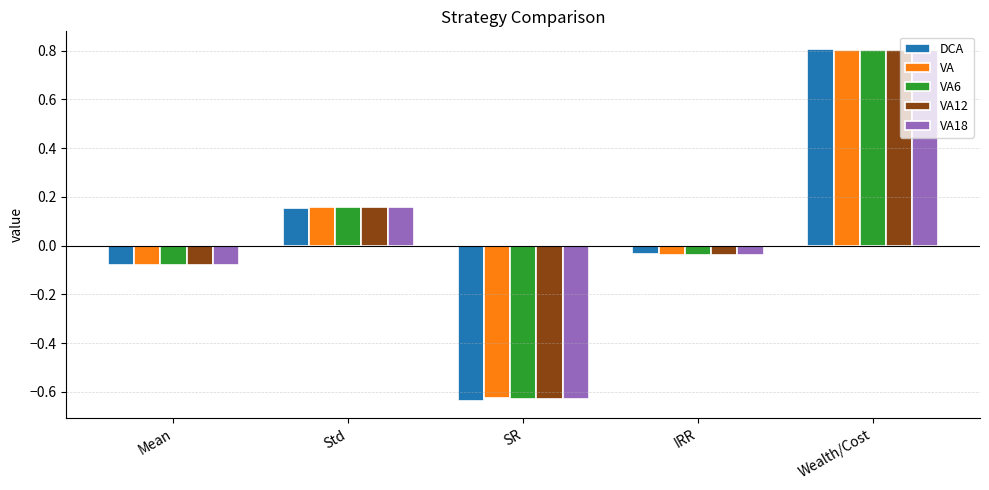

What is the total value across all series at SR?

-3.1